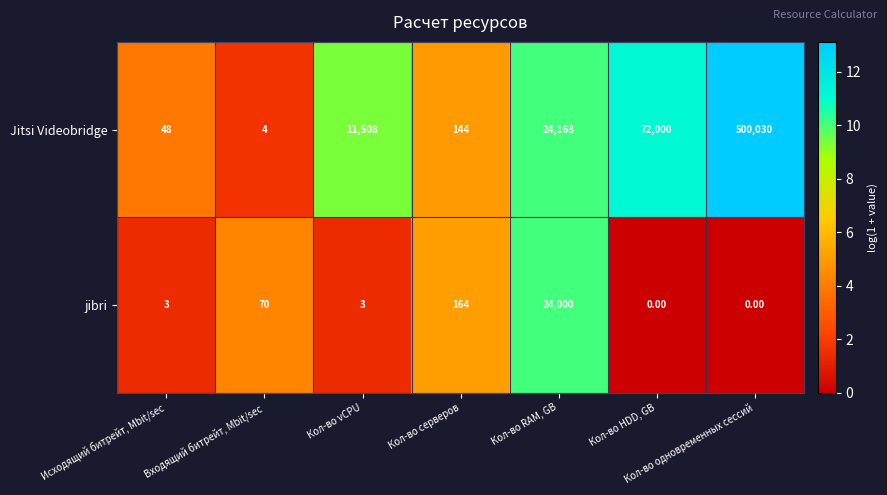

Where is jibri nearest to the value 12000?

Кол-во серверов